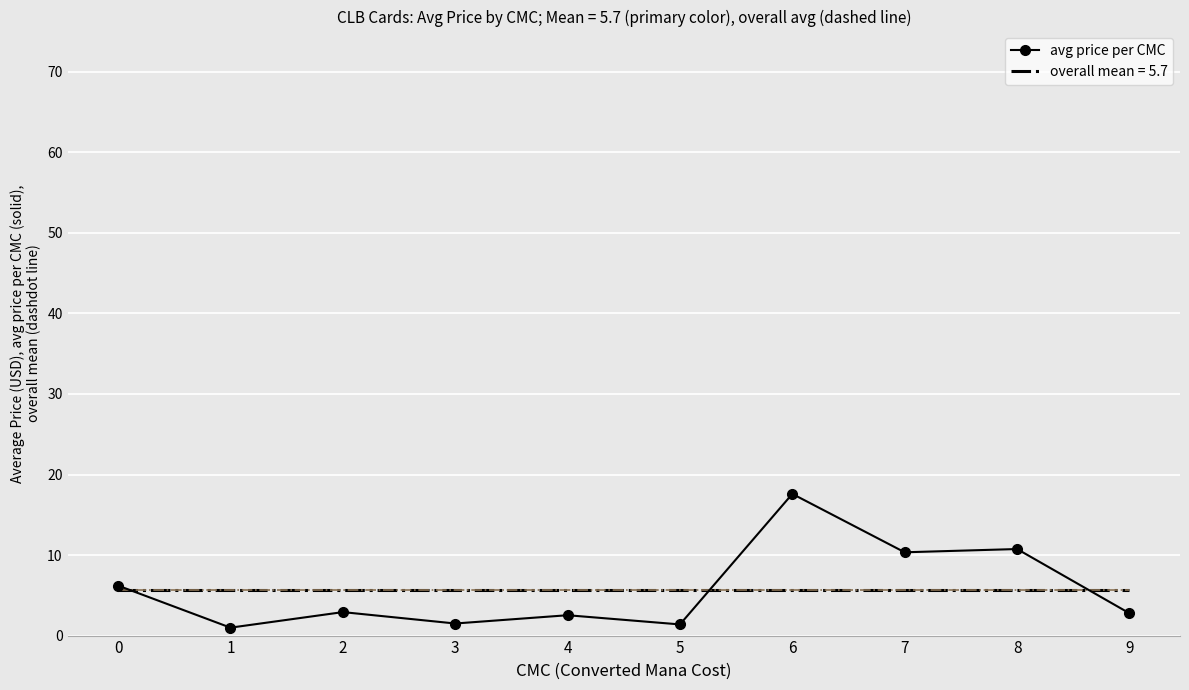

The value of overall mean = 5.7 at 6 is 9.7. True or false?

False